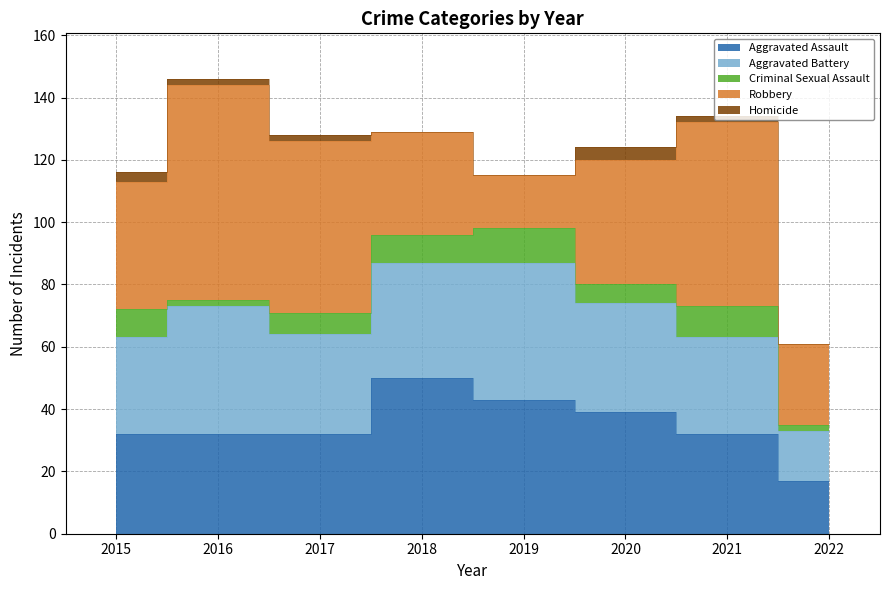

Which series has the largest total across all categories?

Robbery